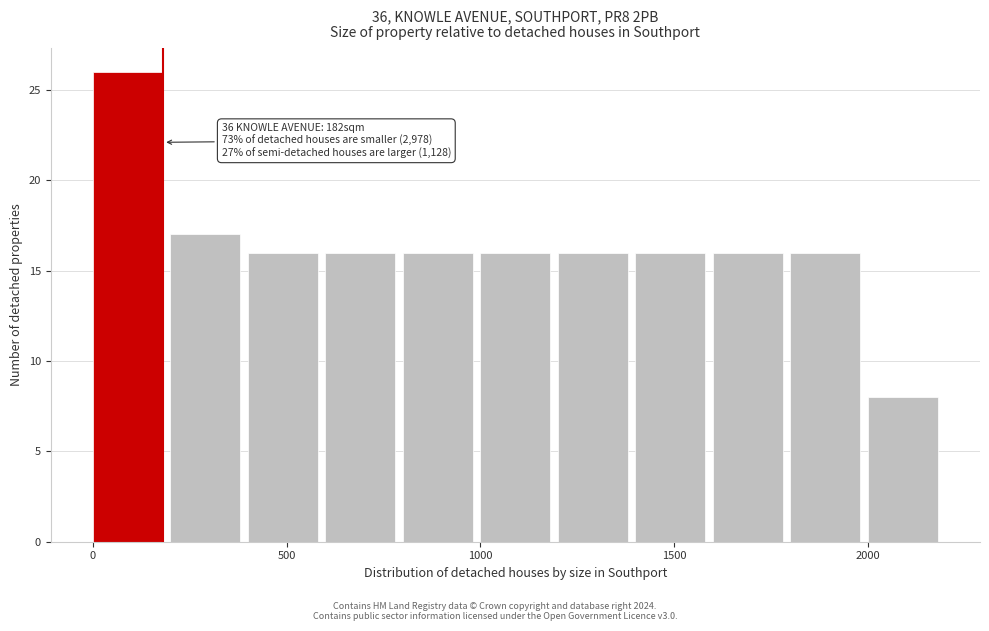

Over which range of the x-axis is the bar tallest?

0 to 200